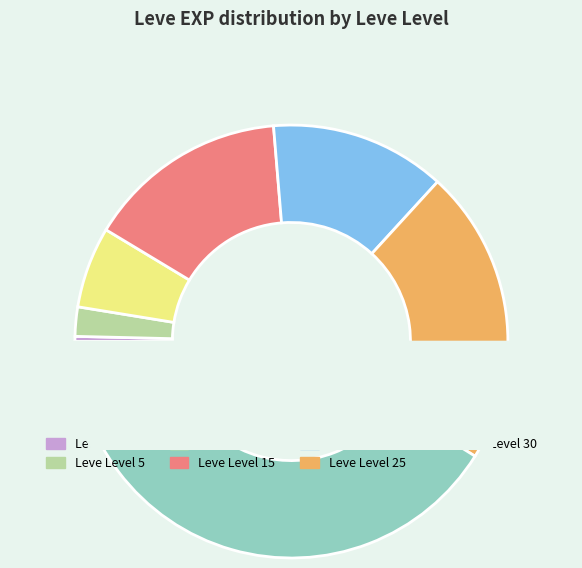

To the nearest percent, what is the combined percentage of Leve Level 10 and Leve Level 1?

6%